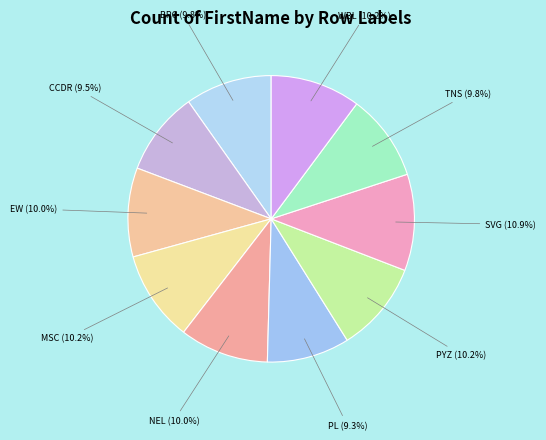

What is the ratio of the value at BPC to the value at EW?

1.0